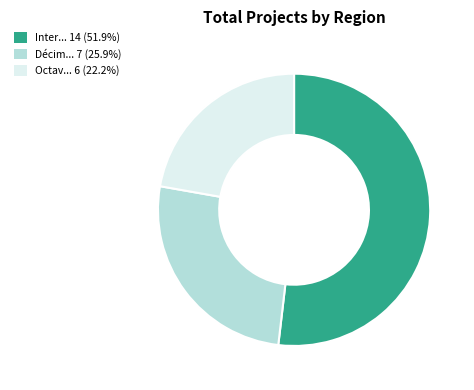

Do Décim... 7 (25.9%) and Octav... 6 (22.2%) together represent more than half of the pie?

No